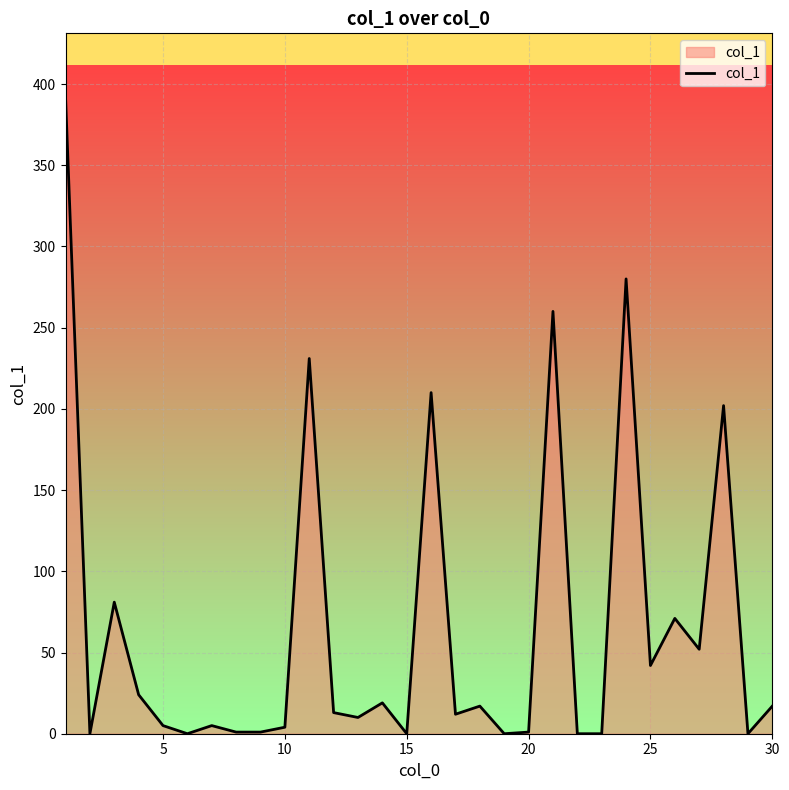

What is the maximum value shown in the chart?

392